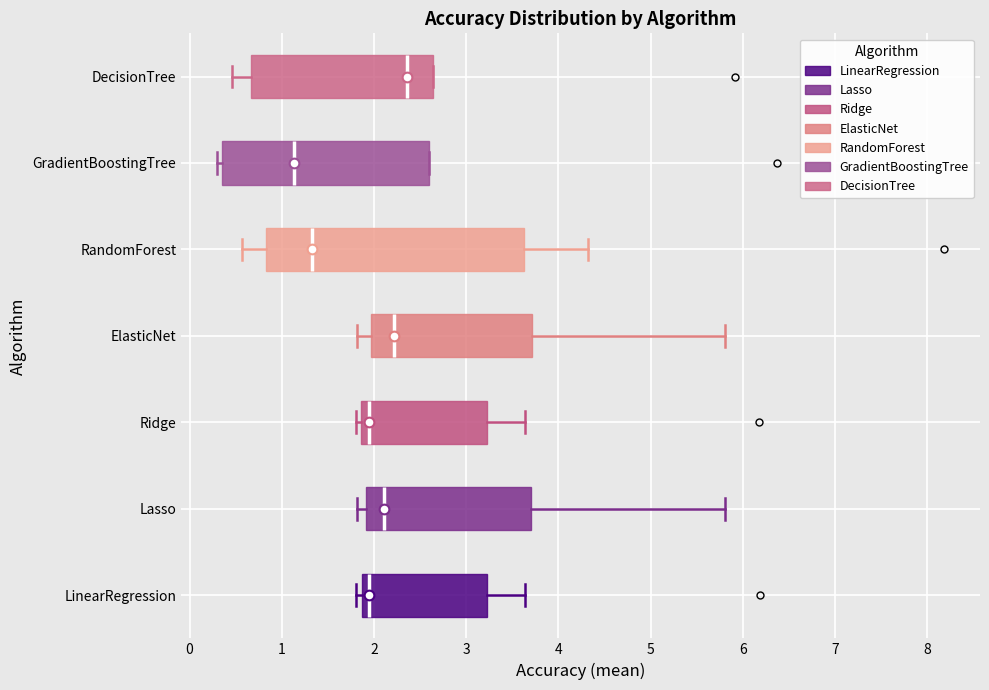

Which box's median line is the furthest to the left?

GradientBoostingTree